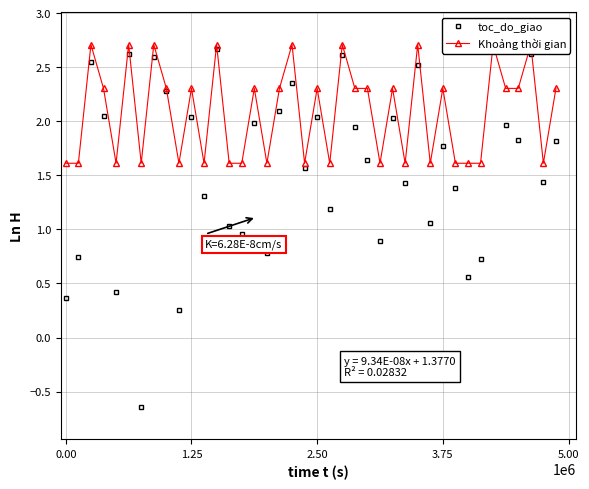

True or false: Khoảng thời gian has a value of 1.4 at 17.

False